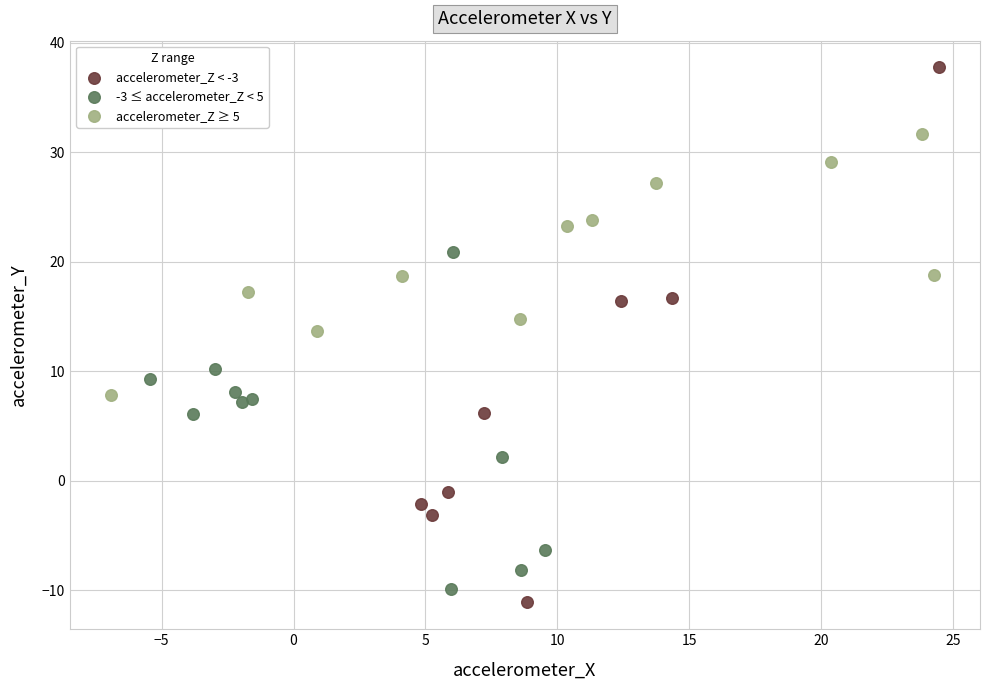

What are all the series names shown in the legend?

accelerometer_Z < -3, -3 ≤ accelerometer_Z < 5, accelerometer_Z ≥ 5